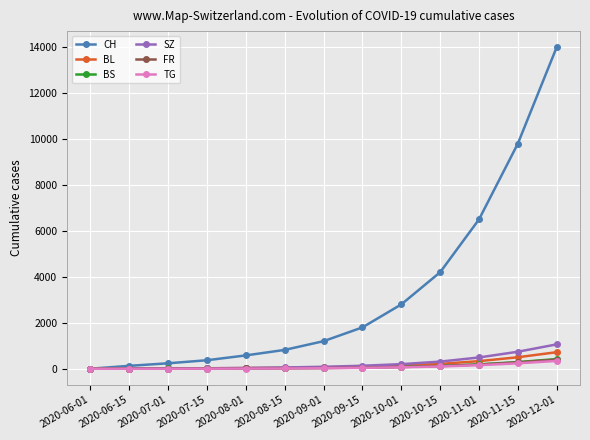

What is the sum of all FR values?

1153